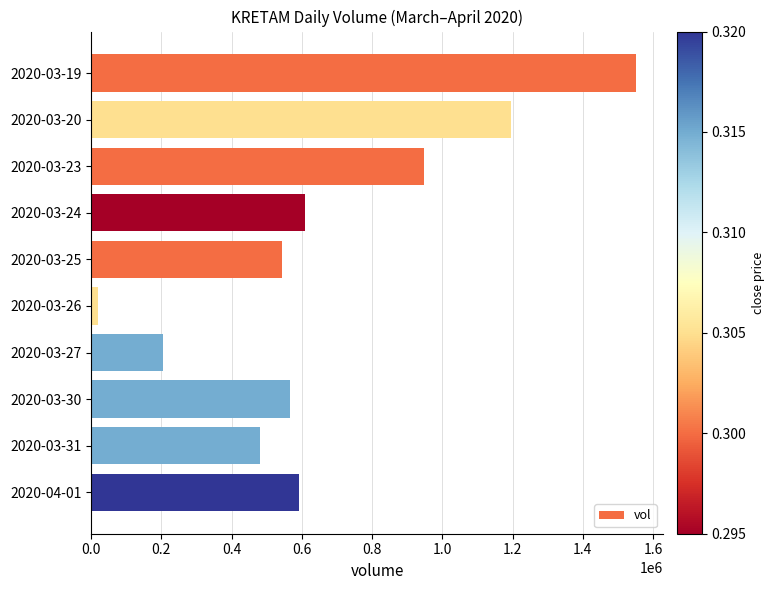

What is the difference between the maximum and minimum values?

1530700